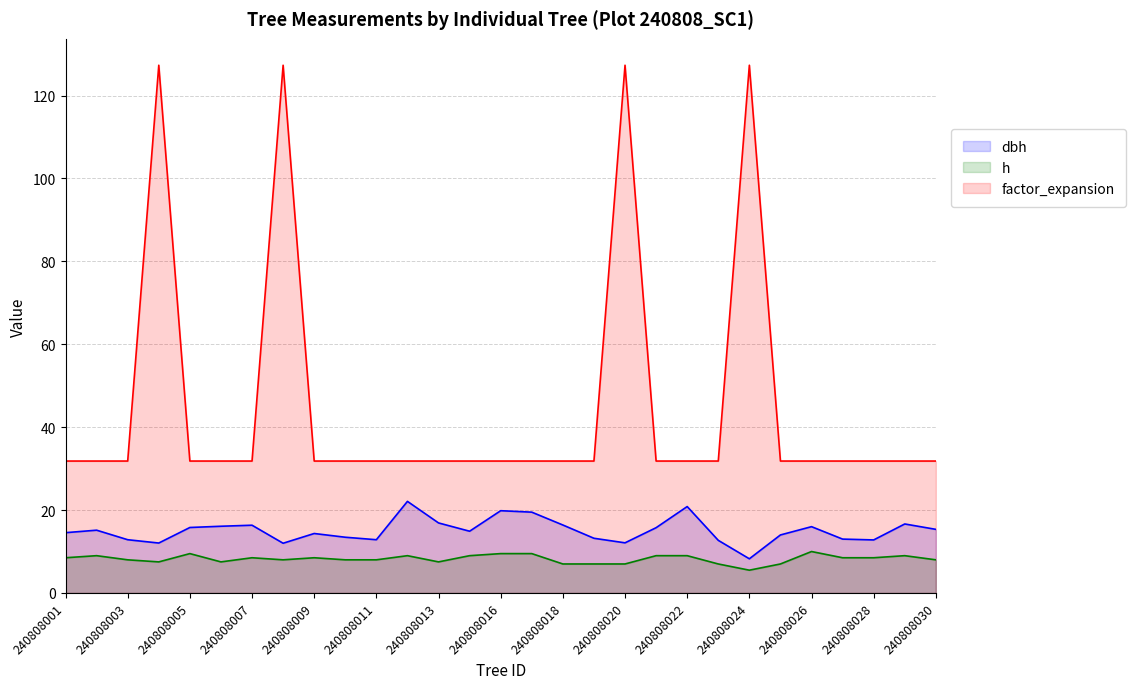

At which category does dbh reach its first local peak?

240808002